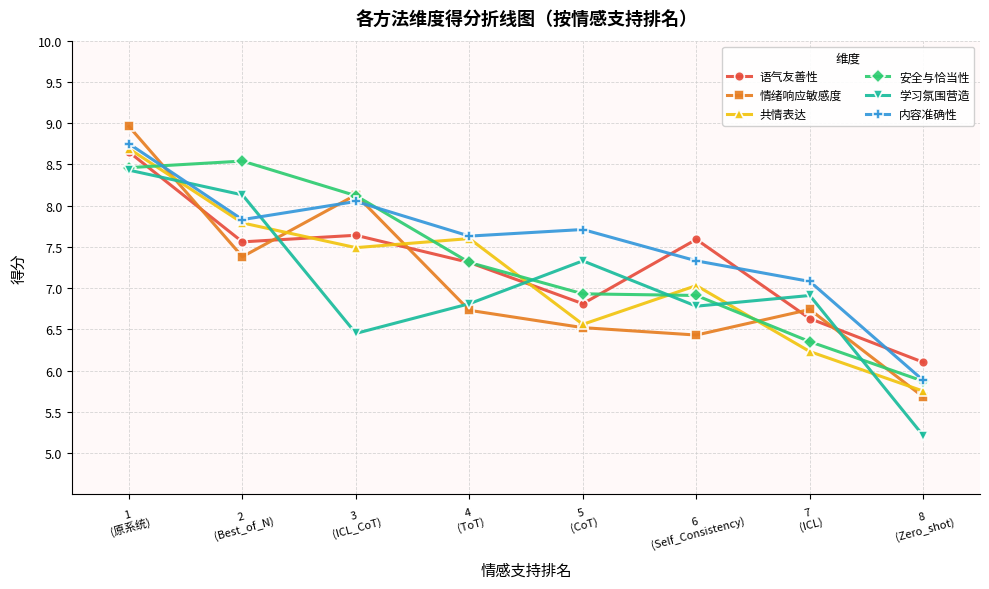

Which series ends up on top after the final intersection of 语气友善性 and 内容准确性?

语气友善性